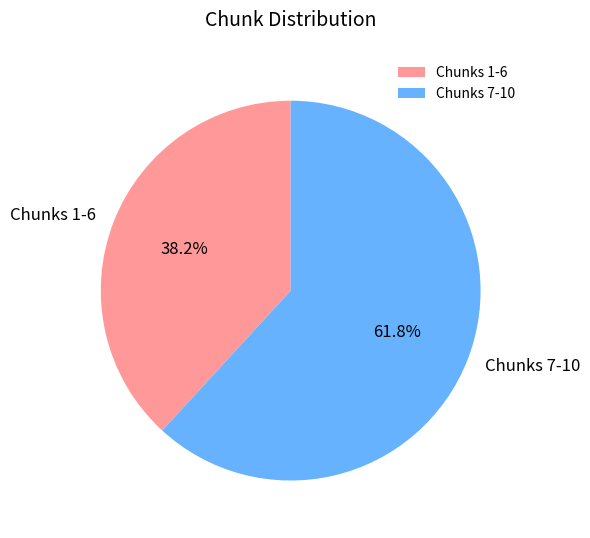

What percentage do Chunks 1-6 and Chunks 7-10 together represent?

100.0%